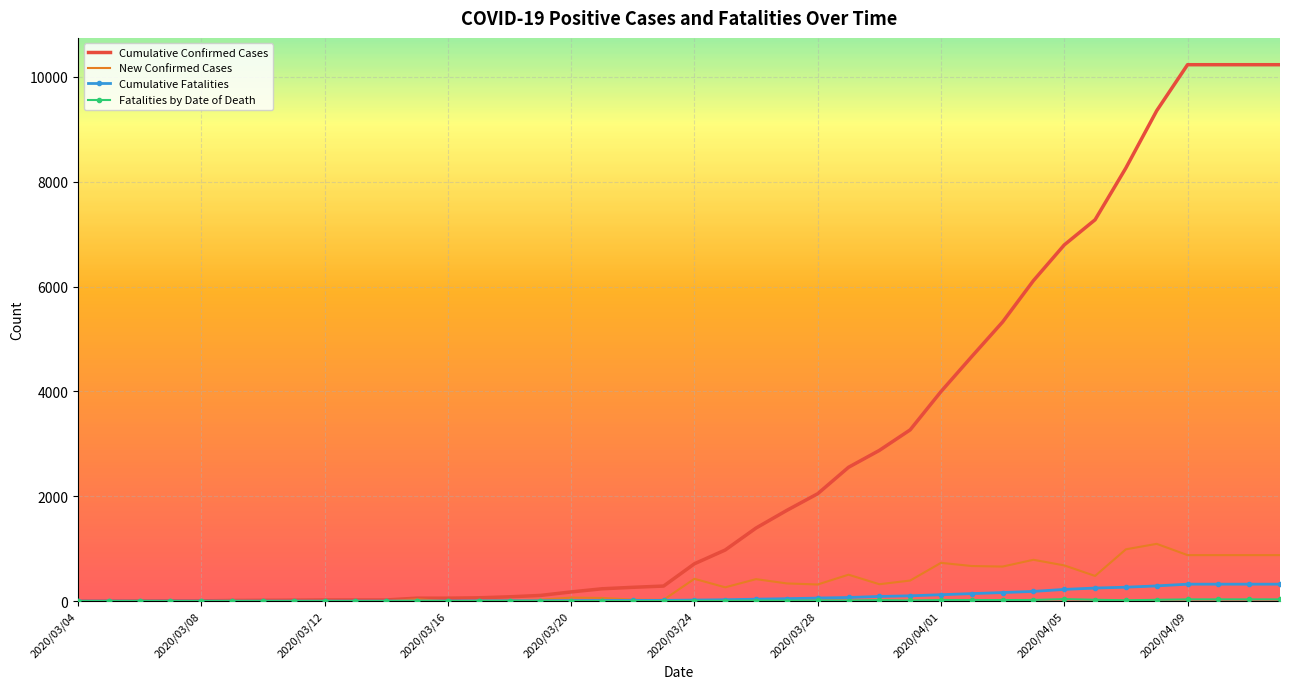

What is the greatest value displayed?

10230